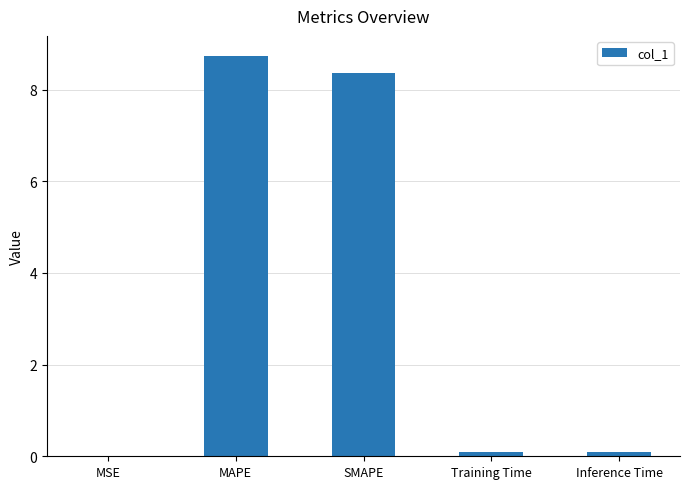

What is the sum of all values?

17.3